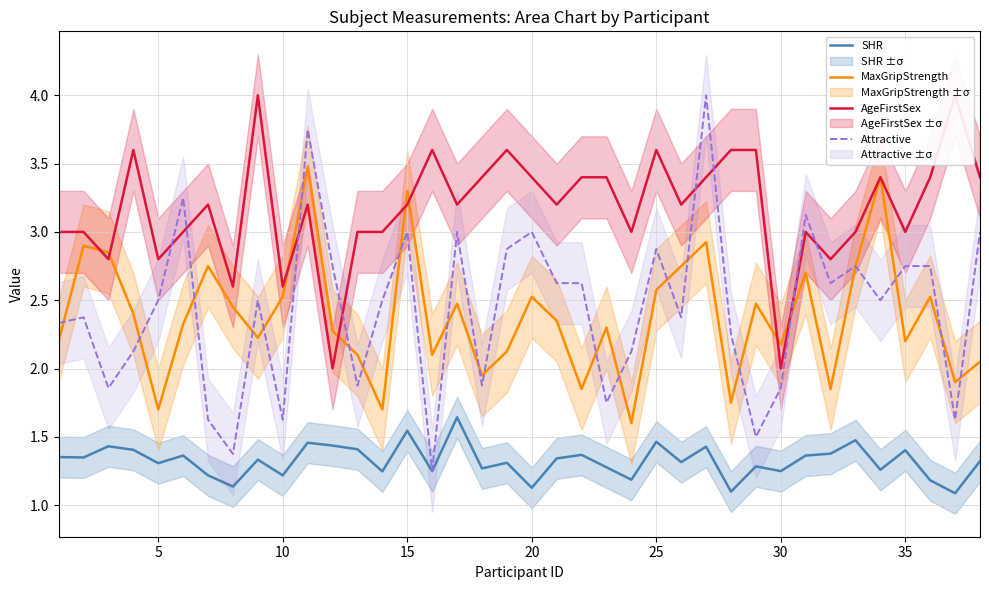

True or false: AgeFirstSex and MaxGripStrength cross at least once.

True